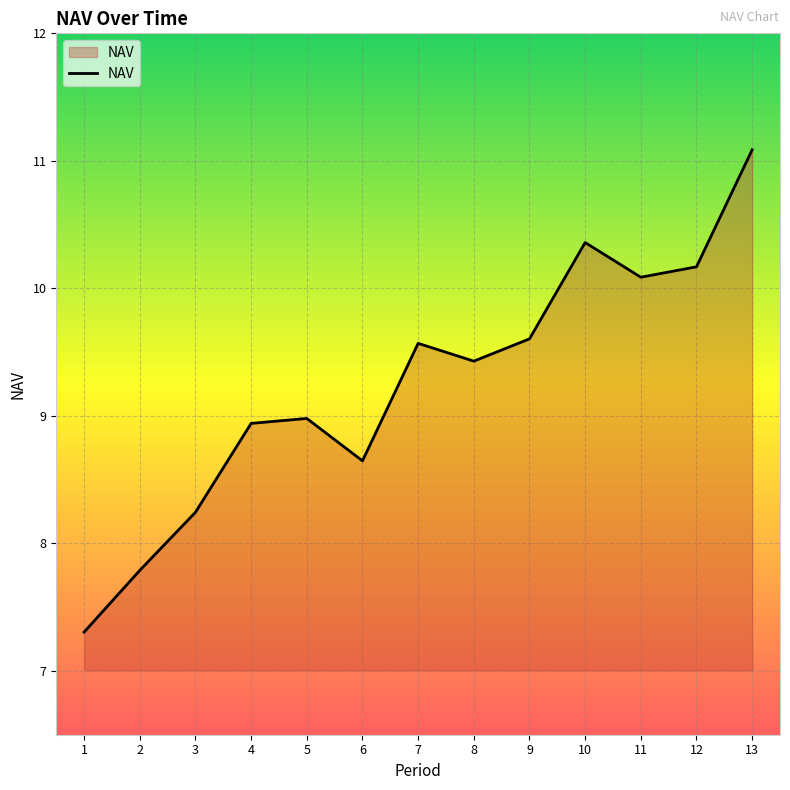

Which category has the highest value across all series?

13